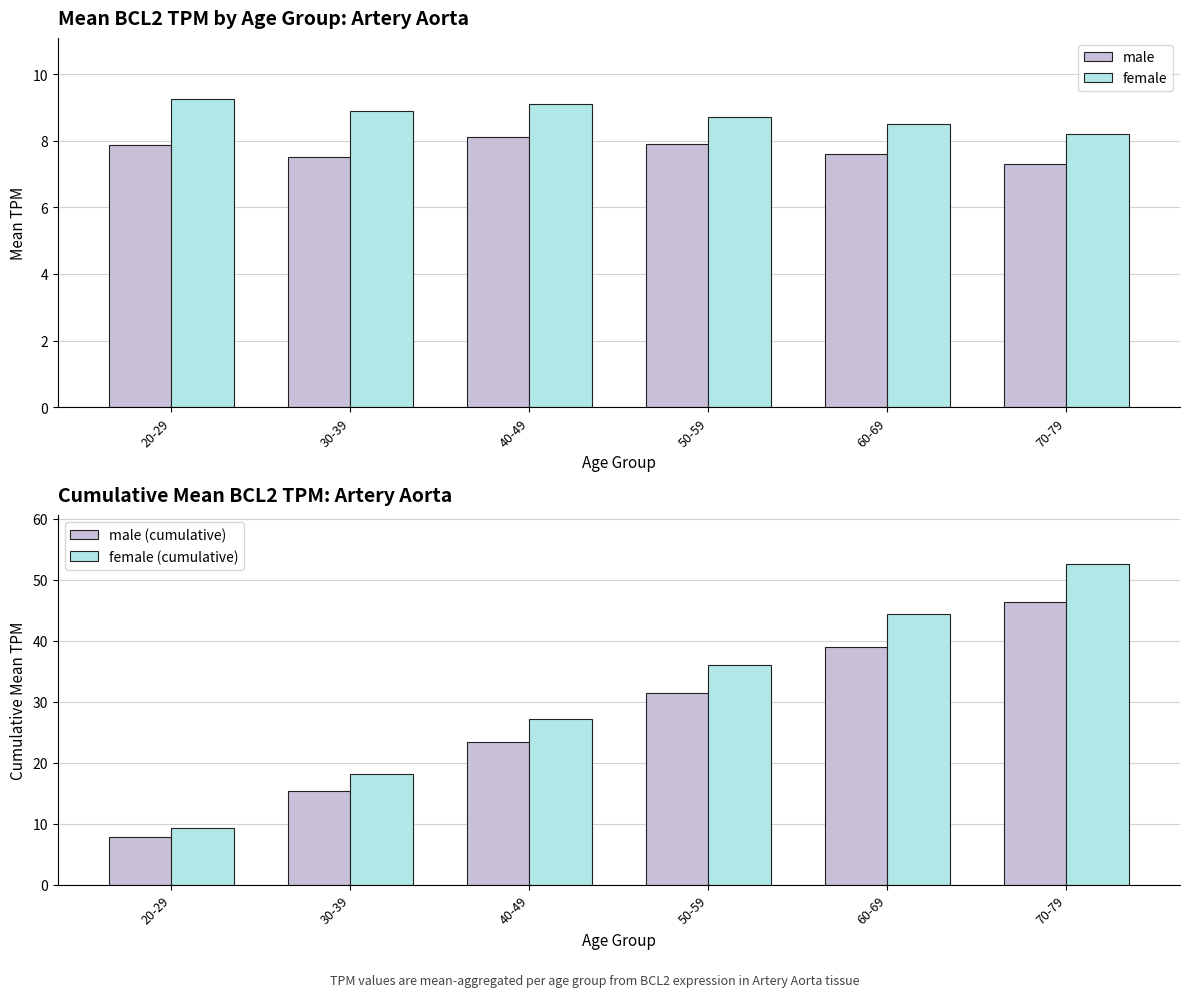

True or false: female (cumulative) has a value of 14.9 at 40-49.

False